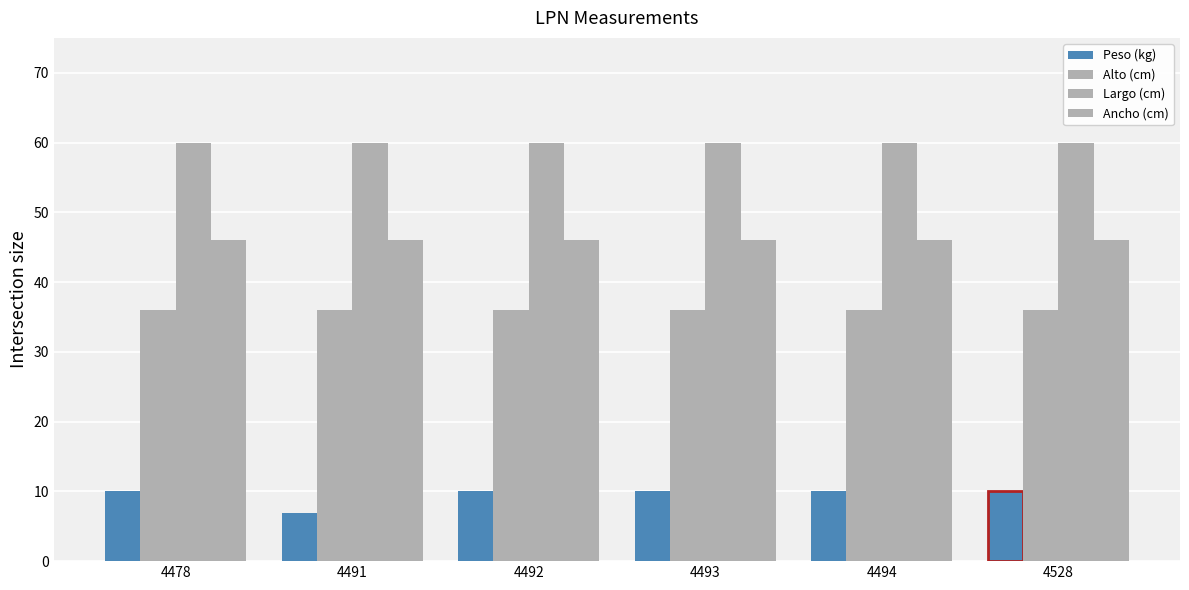

What is the value of the Alto (cm) bar at the 1st from the left?

36.0